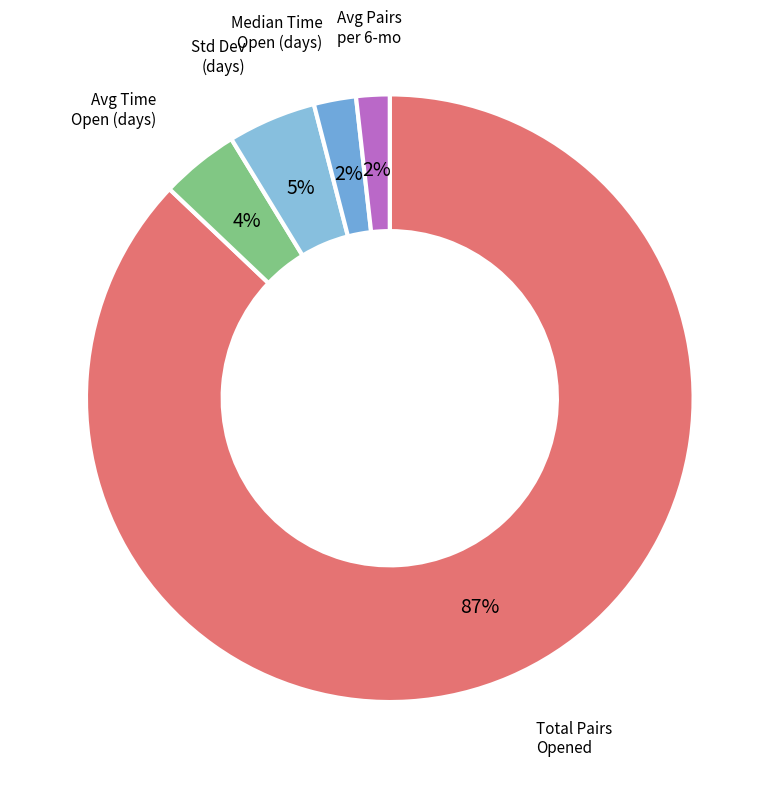

What is the majority slice?

Total Pairs Opened